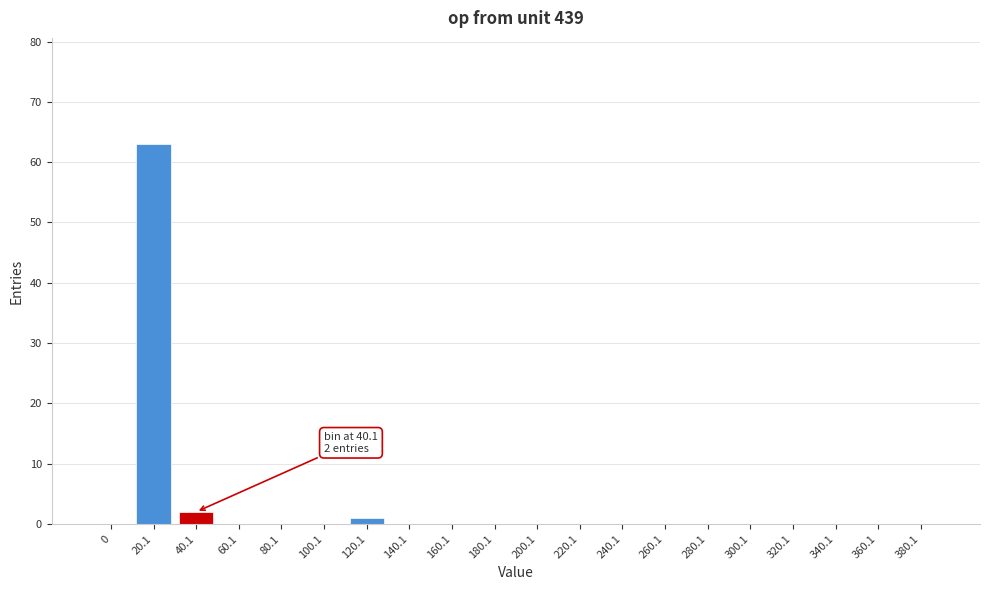

Reading left to right, transcribe all the data shown in this chart.

0=0	20.1=63	40.1=2	60.1=0	80.1=0	100.1=0	120.1=1	140.1=0	160.1=0	180.1=0	200.1=0	220.1=0	240.1=0	260.1=0	280.1=0	300.1=0	320.1=0	340.1=0	360.1=0	380.1=0